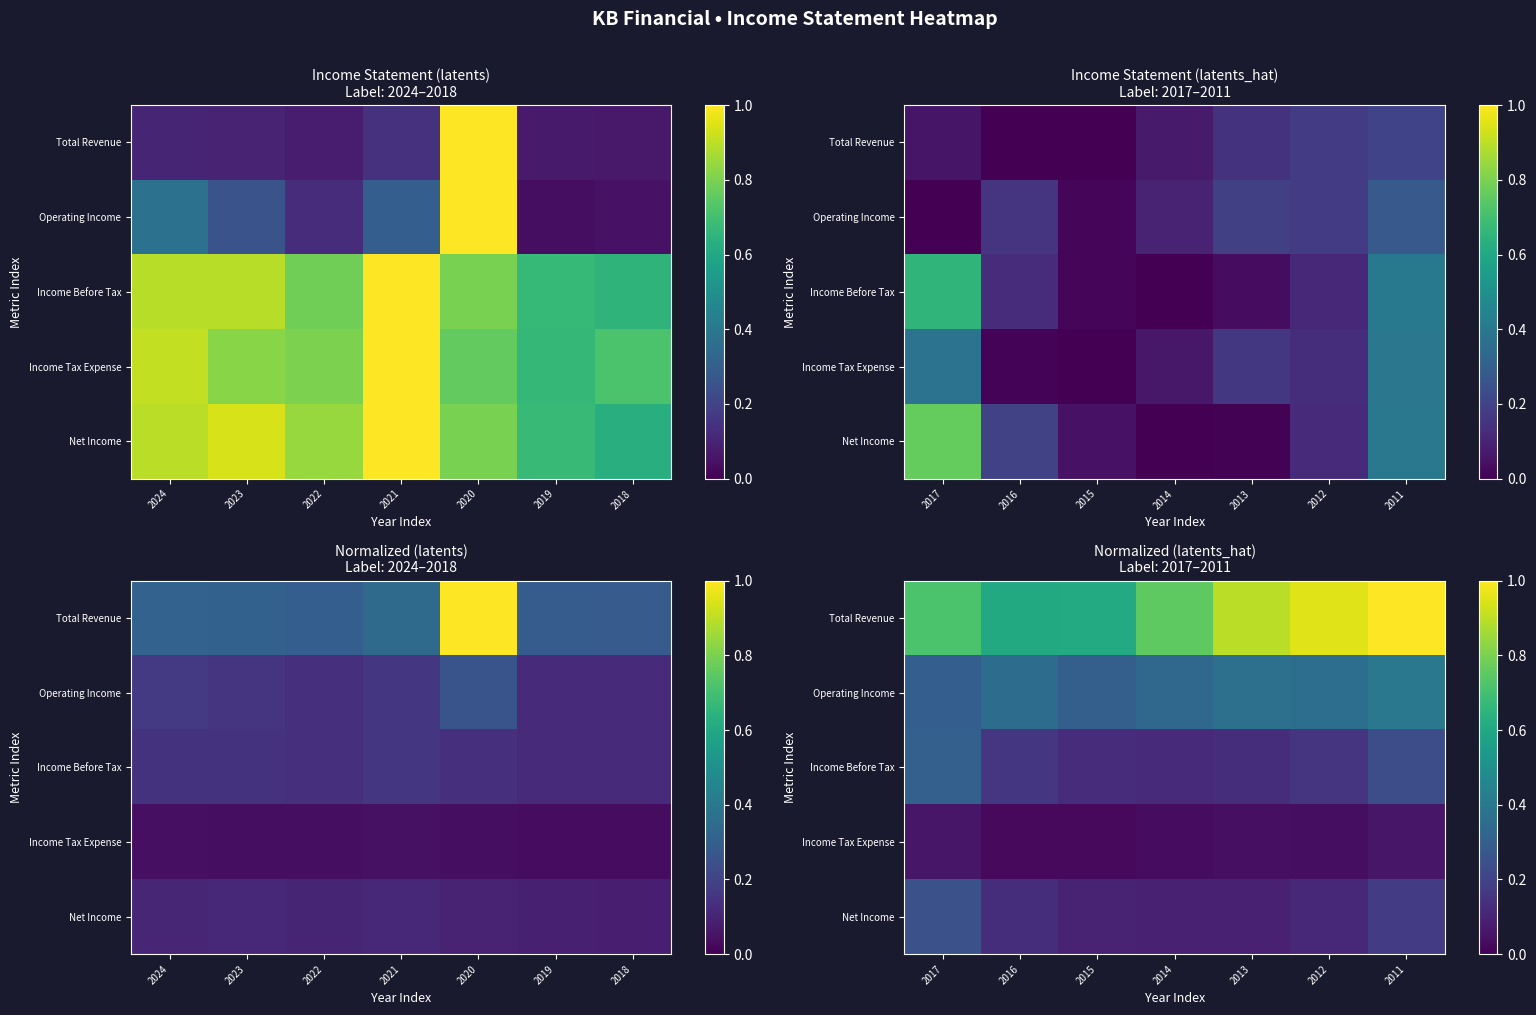

The value of Net Income at 2011 is 0.3. True or false?

False